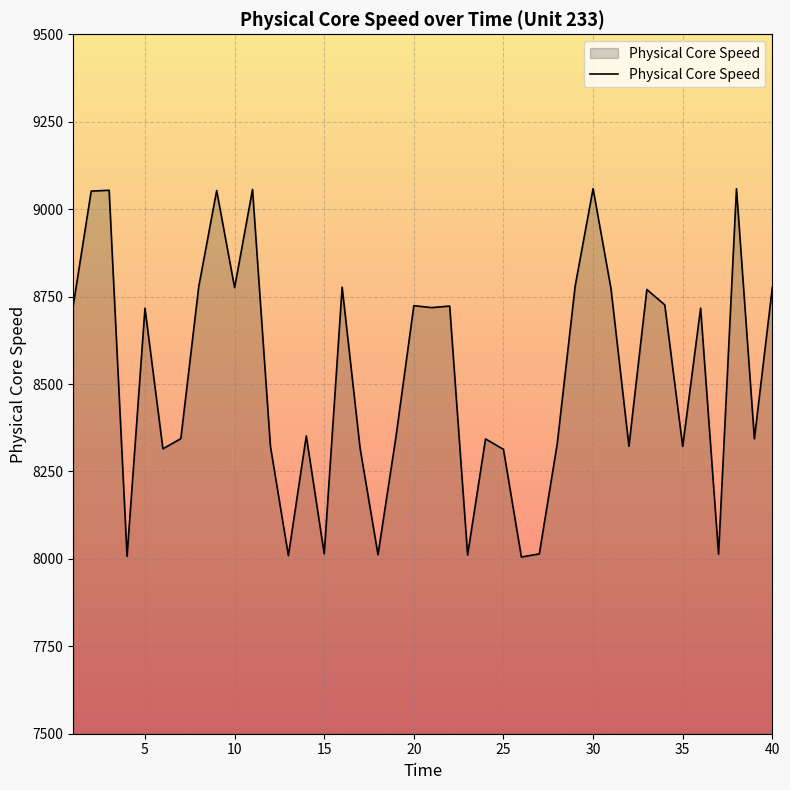

How many lines are shown in the chart?

1